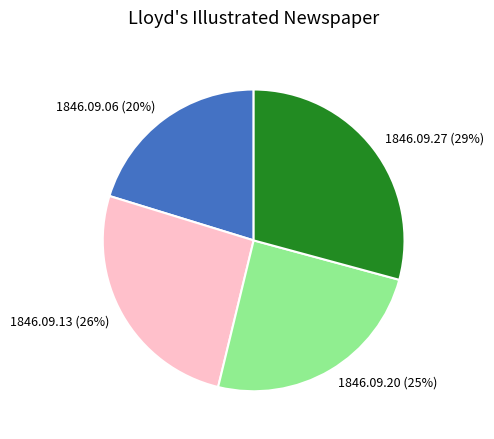

Is the sum of 1846.09.20 and 1846.09.27 greater than half?

Yes